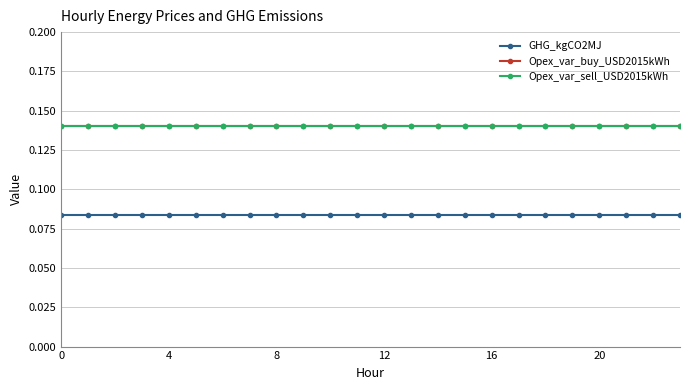

Which series has the largest total across all categories?

Opex_var_buy_USD2015kWh